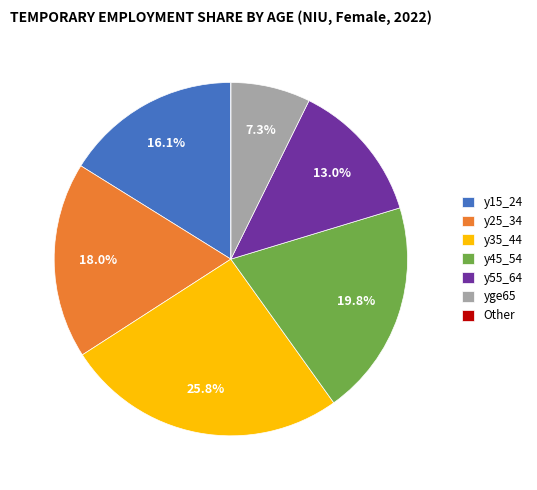

Is there a majority slice in this chart?

No